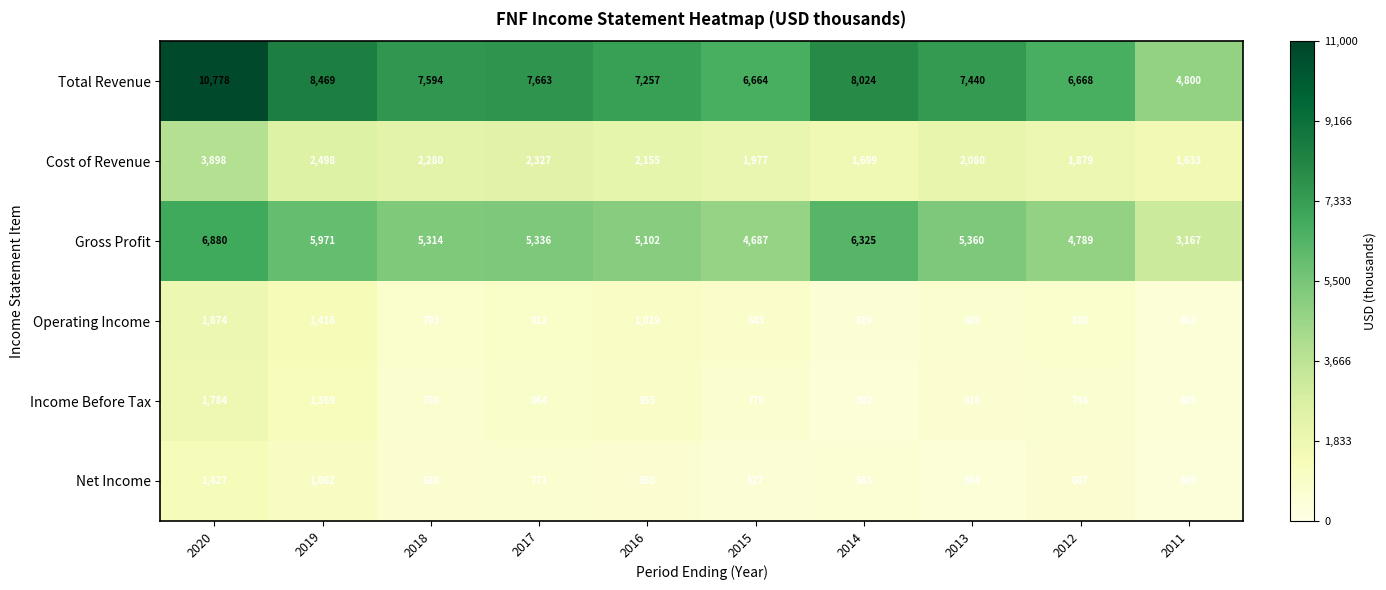

At which label does Income Before Tax first exceed 770?

2020